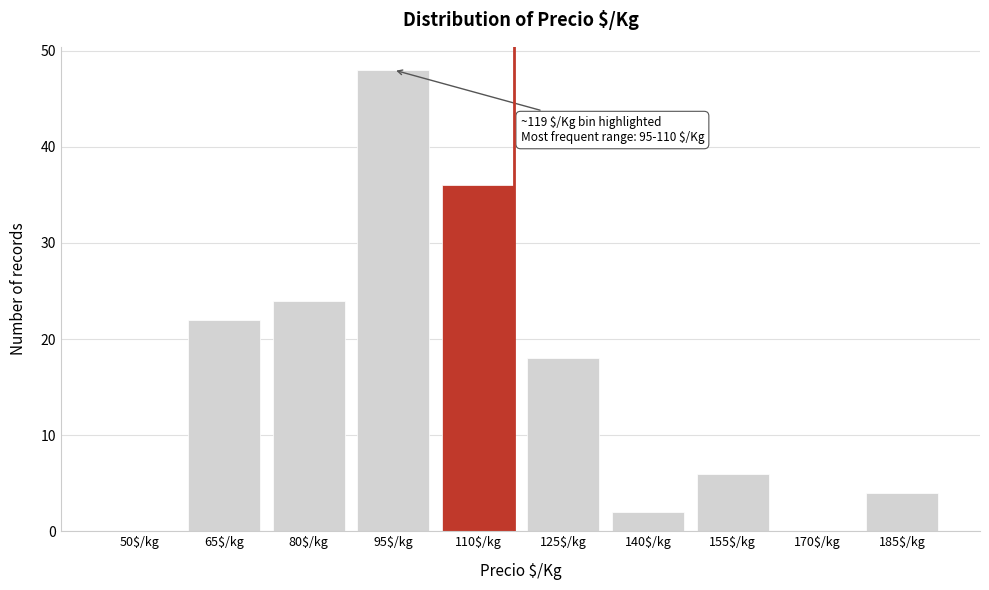

The value at 140$/kg is 4. True or false?

False